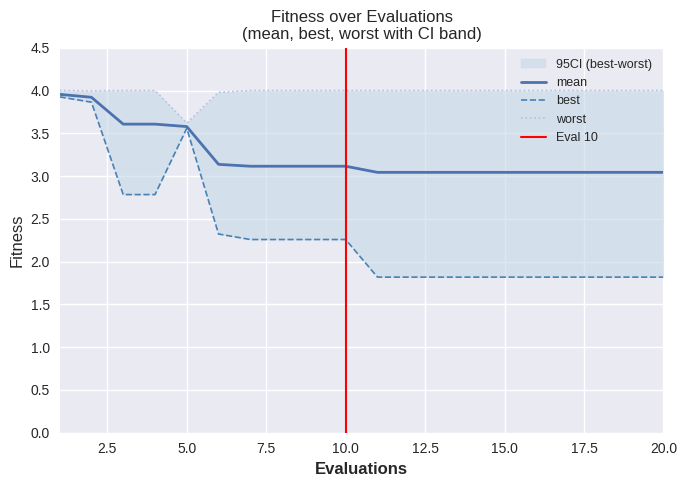

What is the total value across all series at 3?

10.4